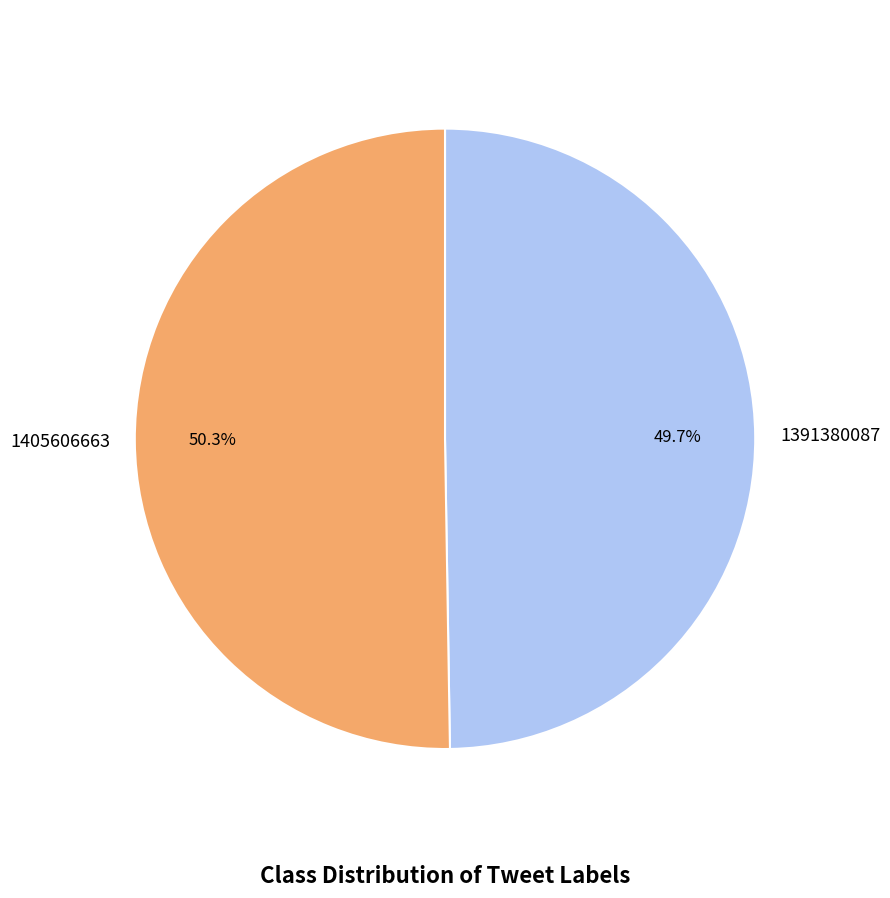

To the nearest percent, what portion does 1405606663 represent?

50%